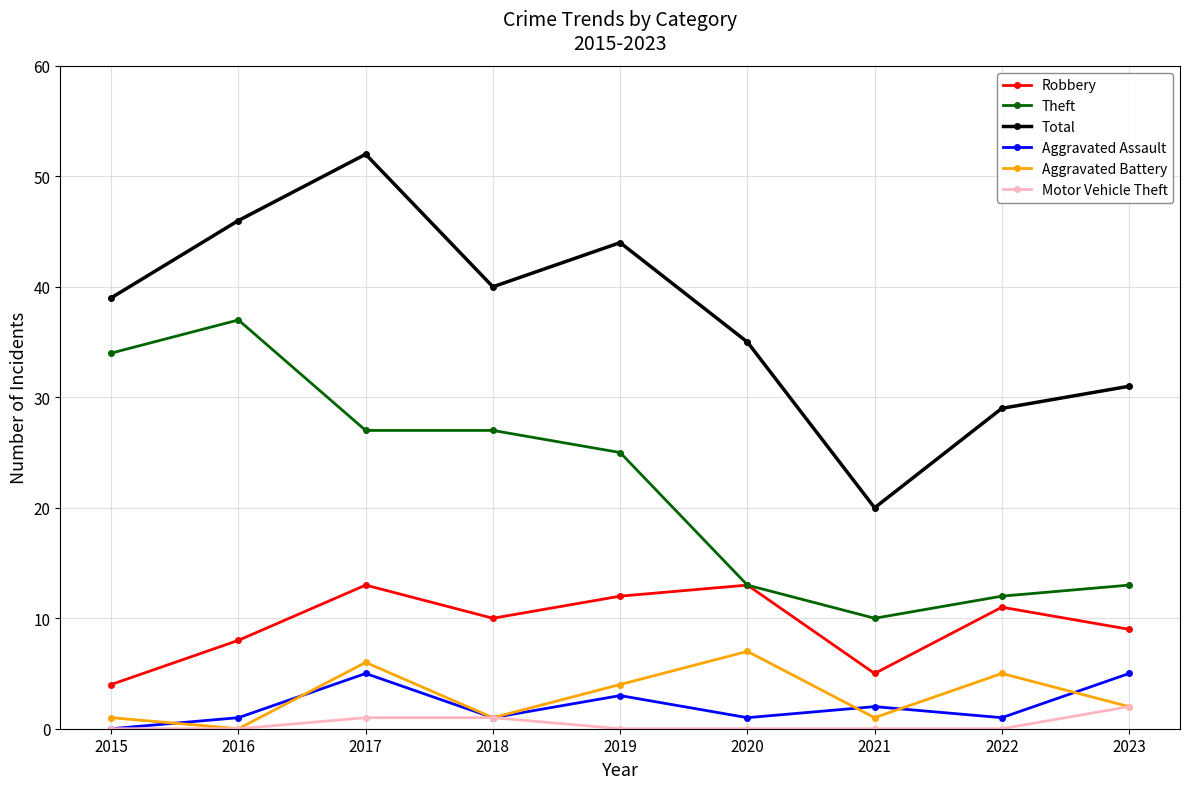

List the labels in order of Total value, smallest first.

2021, 2022, 2023, 2020, 2015, 2018, 2019, 2016, 2017